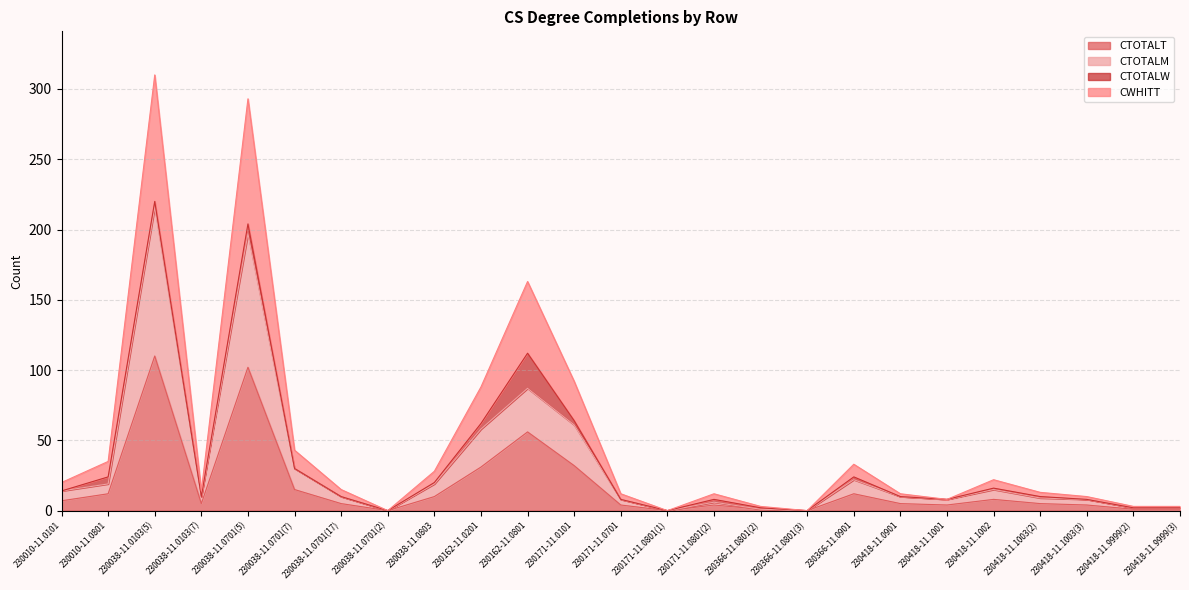

What is the average value of the CTOTALM series?

32